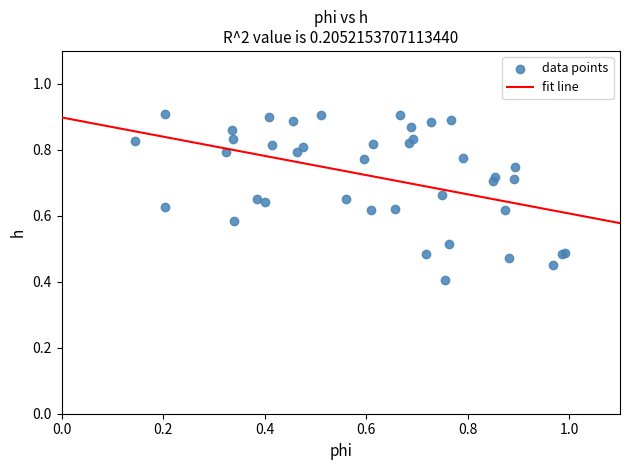

What Y value in the scatter plot is closest to 0?

0.4